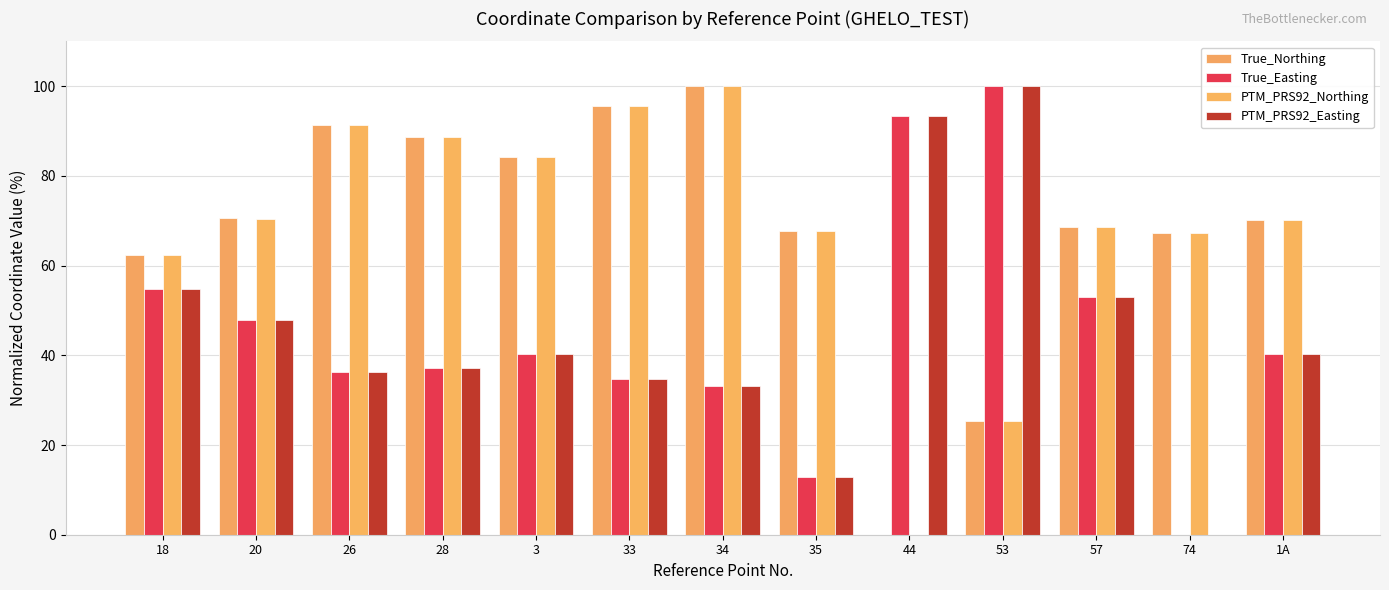

What is the difference between the highest and lowest values at 1A?

29.8